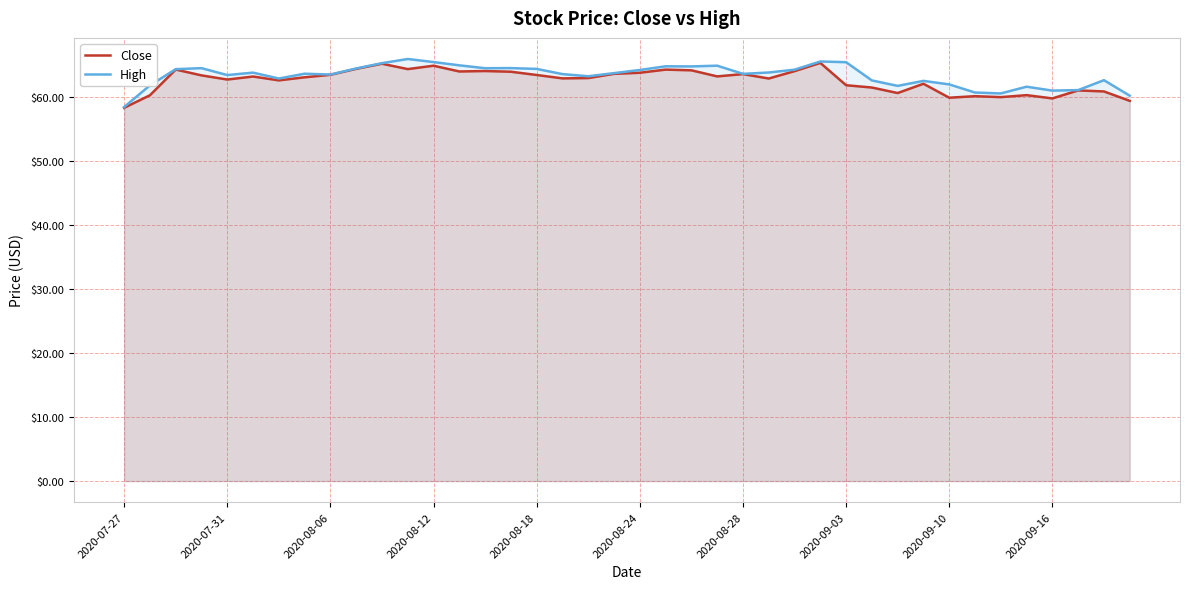

True or false: High has a value of 112.4 at 13.

False